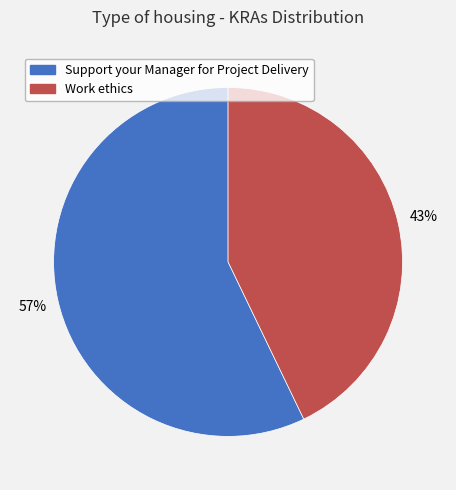

To the nearest percent, what is the difference between the largest and smallest slice percentages?

14%